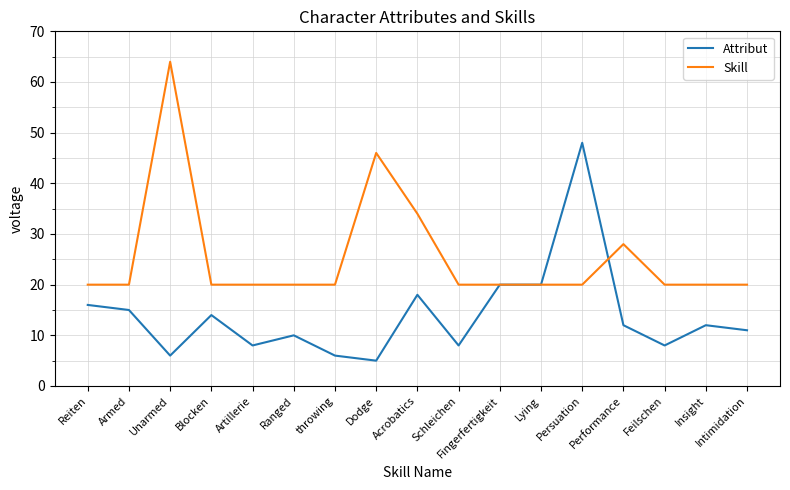

What position from the left is Artillerie?

5